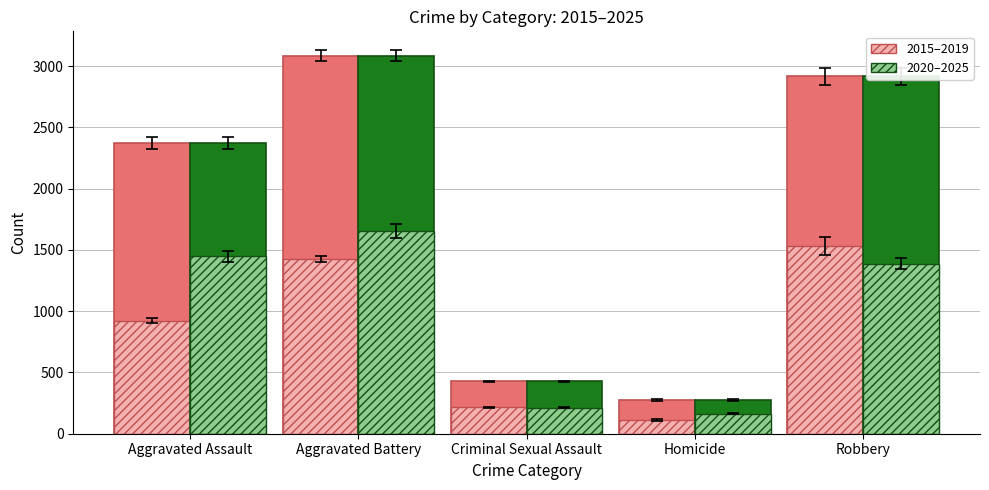

At which category is the sum across all series the highest?

Aggravated Battery